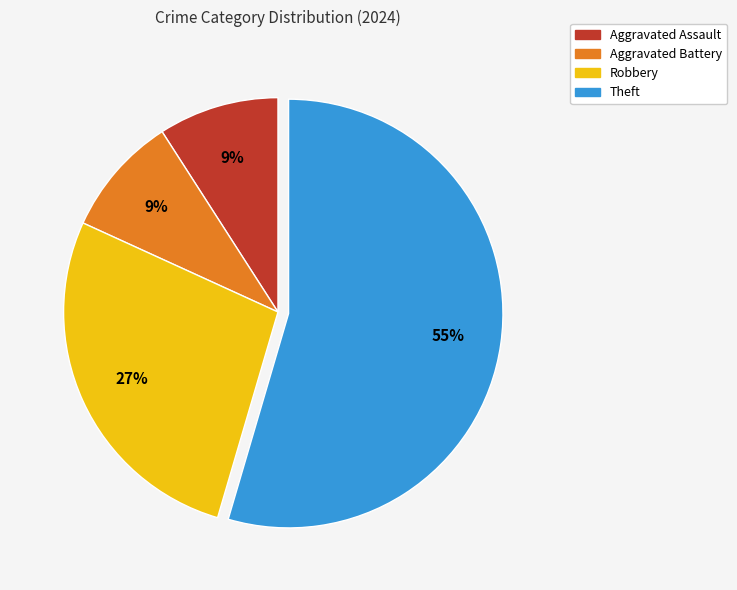

What is the ratio of the value at Aggravated Assault to the value at Theft?

0.2